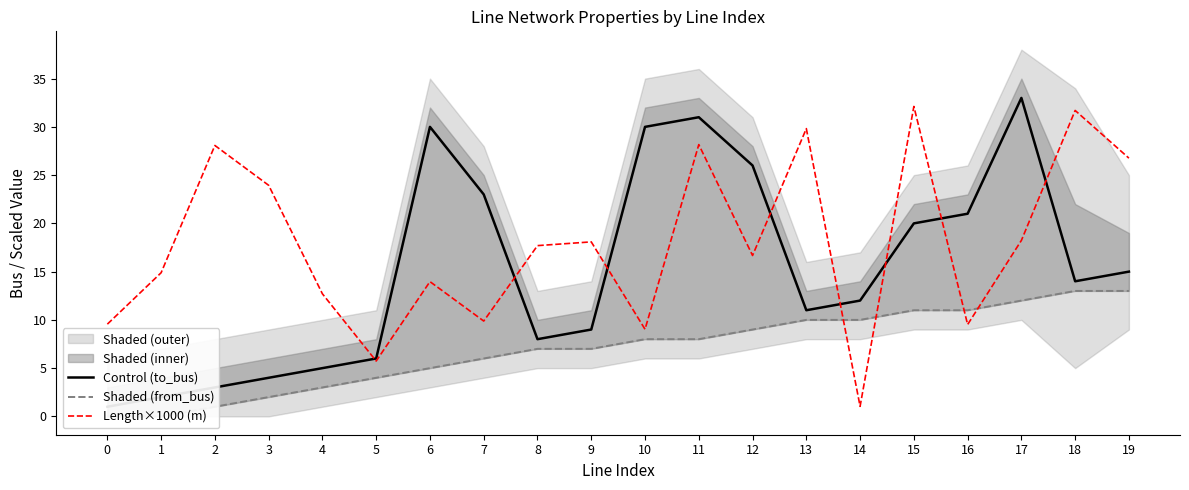

Between which two adjacent categories do Length×1000 (m) and Control (to_bus) first intersect?

4 and 5